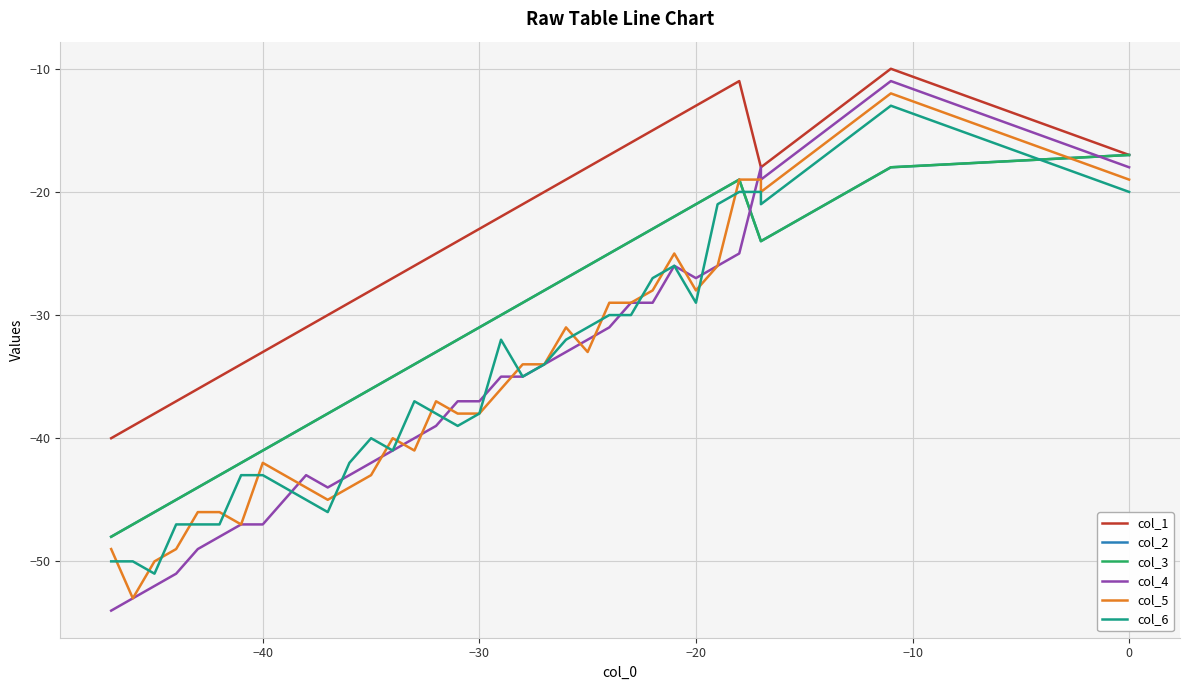

True or false: col_2 and col_4 cross at least once.

True